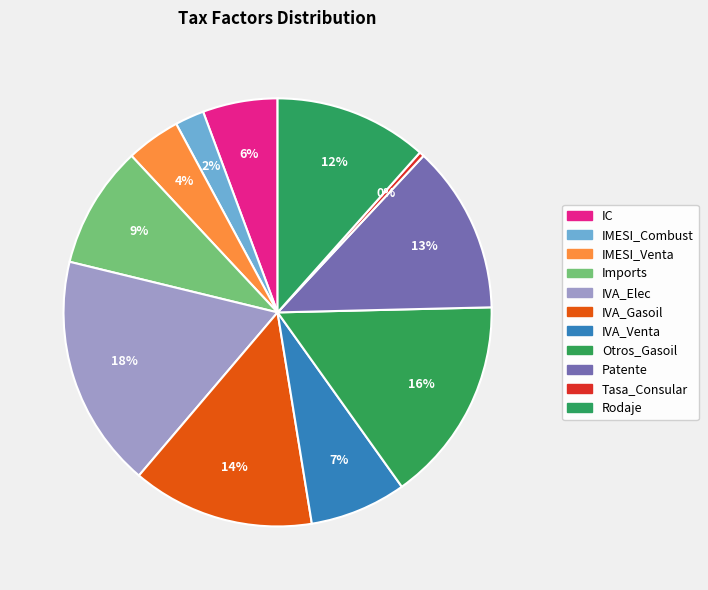

To the nearest percent, what is the difference between the largest and smallest slice percentages?

17%